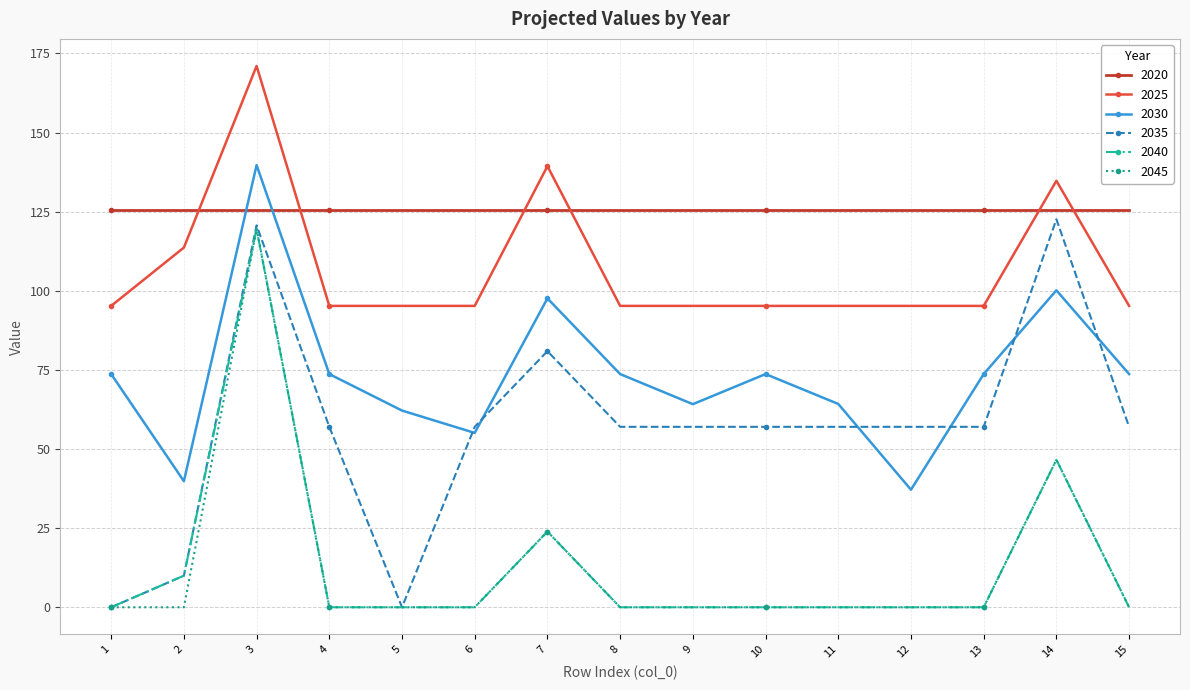

The value of 2030 at 12 is 37.1. True or false?

True